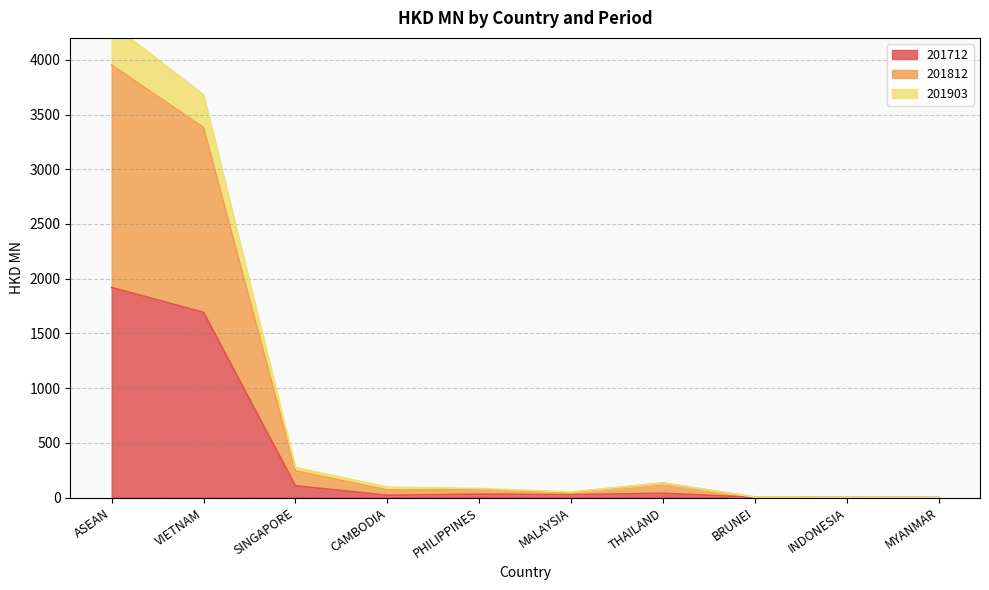

True or false: 201712 and 201903 intersect in this chart.

False